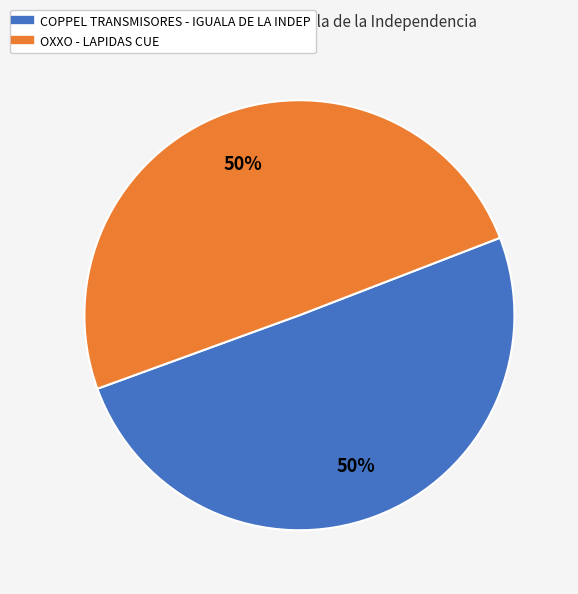

To the nearest percent, what portion does OXXO - LAPIDAS CUE represent?

50%